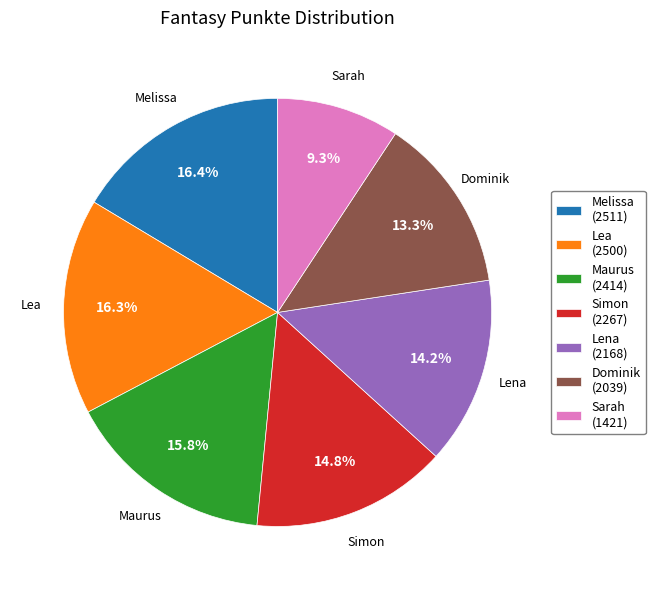

To the nearest percent, what is the combined percentage of Lena and Maurus?

30%